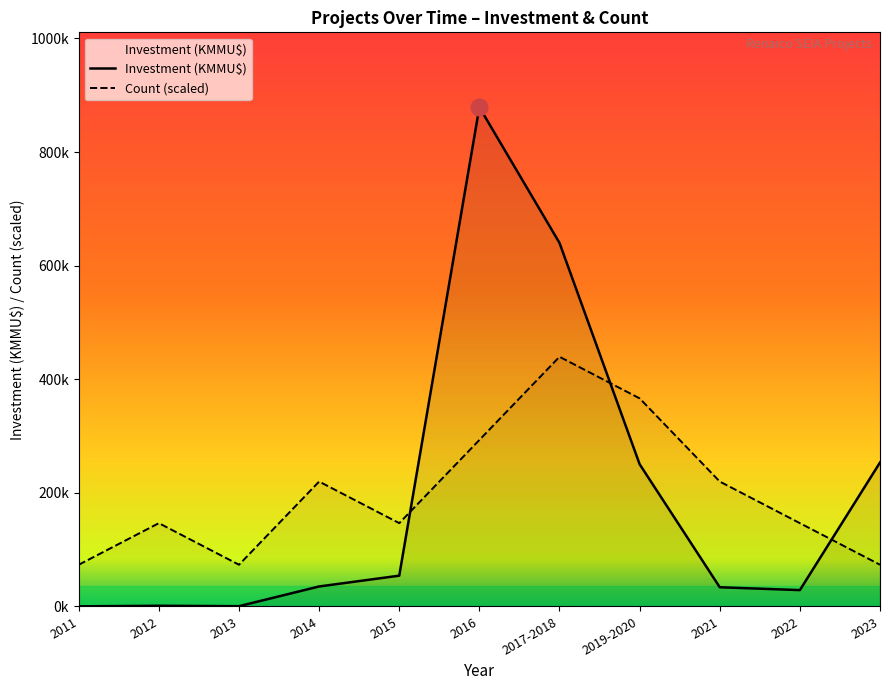

True or false: Investment (KMMU$) has a value of 28.6 at 2022.

True